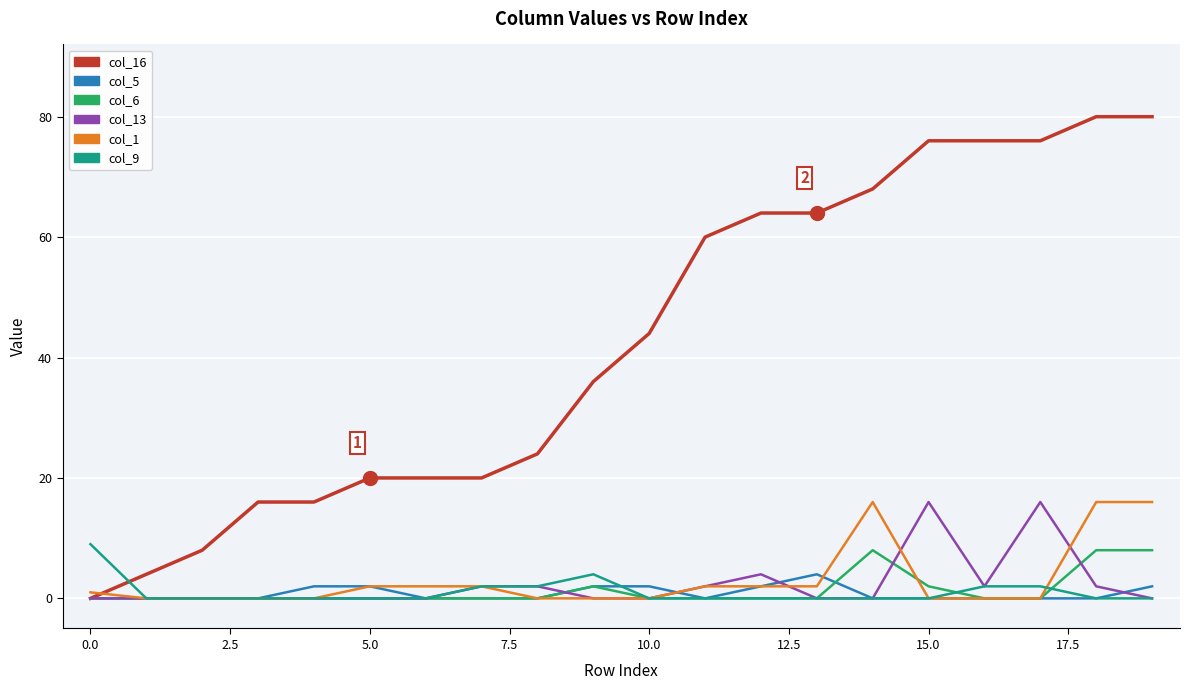

Which series has the largest total across all categories?

col_16